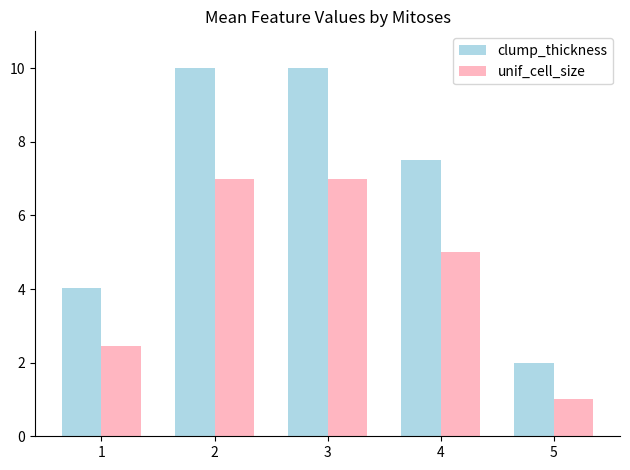

What is the smallest value displayed?

1.0